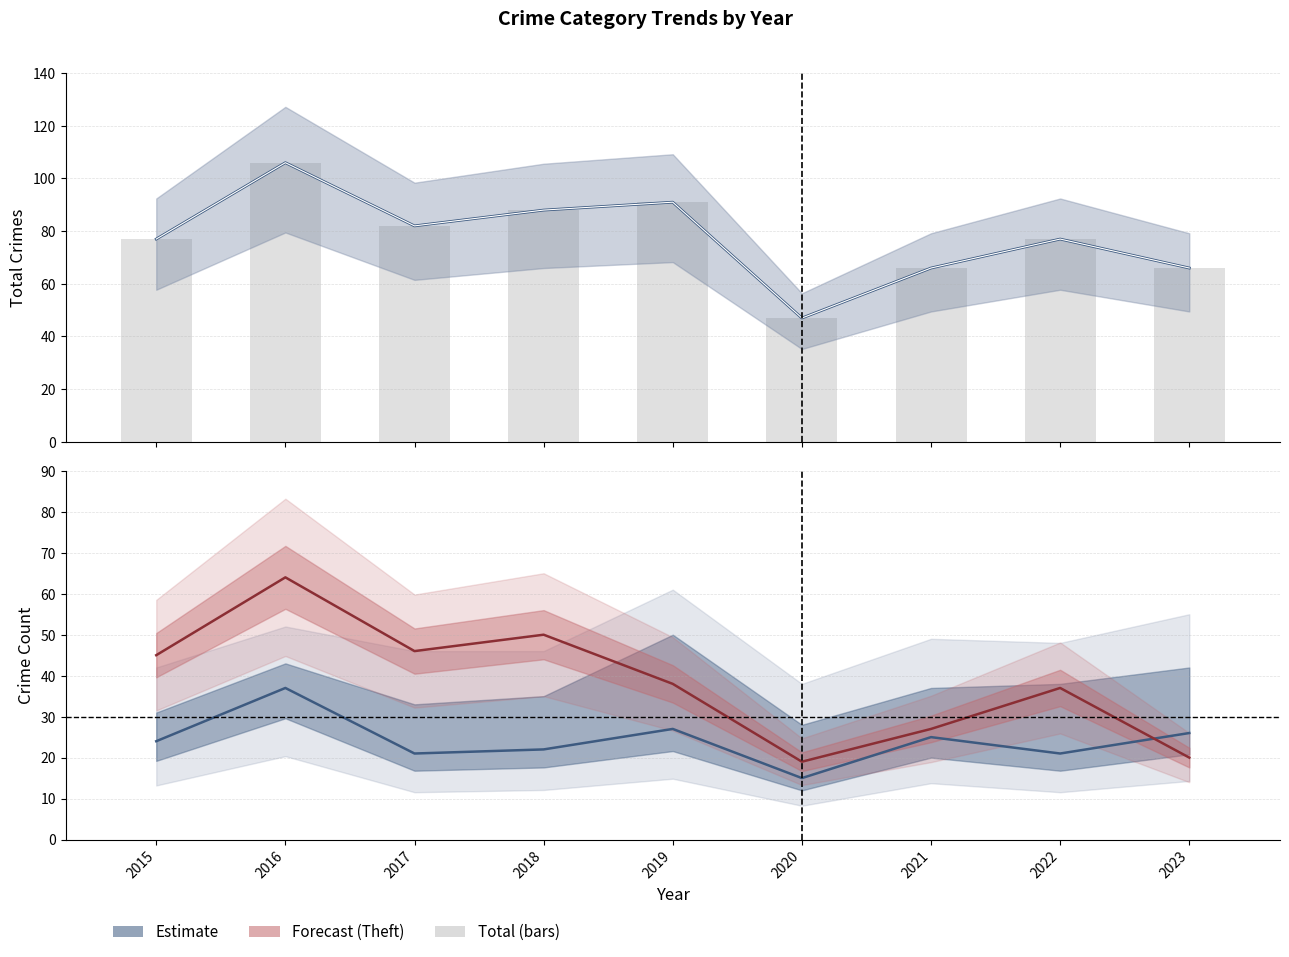

Is it true that the value at 2021 is 30?

False